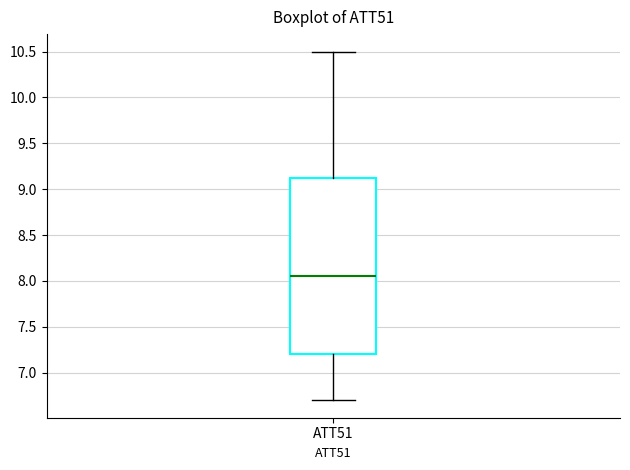

Transcribe this box plot: give where the median line is, the range the box spans, and where the two whiskers end, as read against the y-axis. The values are not printed on the chart, so give them approximately, as read against the axis.

median 8.05, box 7.20 to 9.15, whiskers 6.70 to 10.50